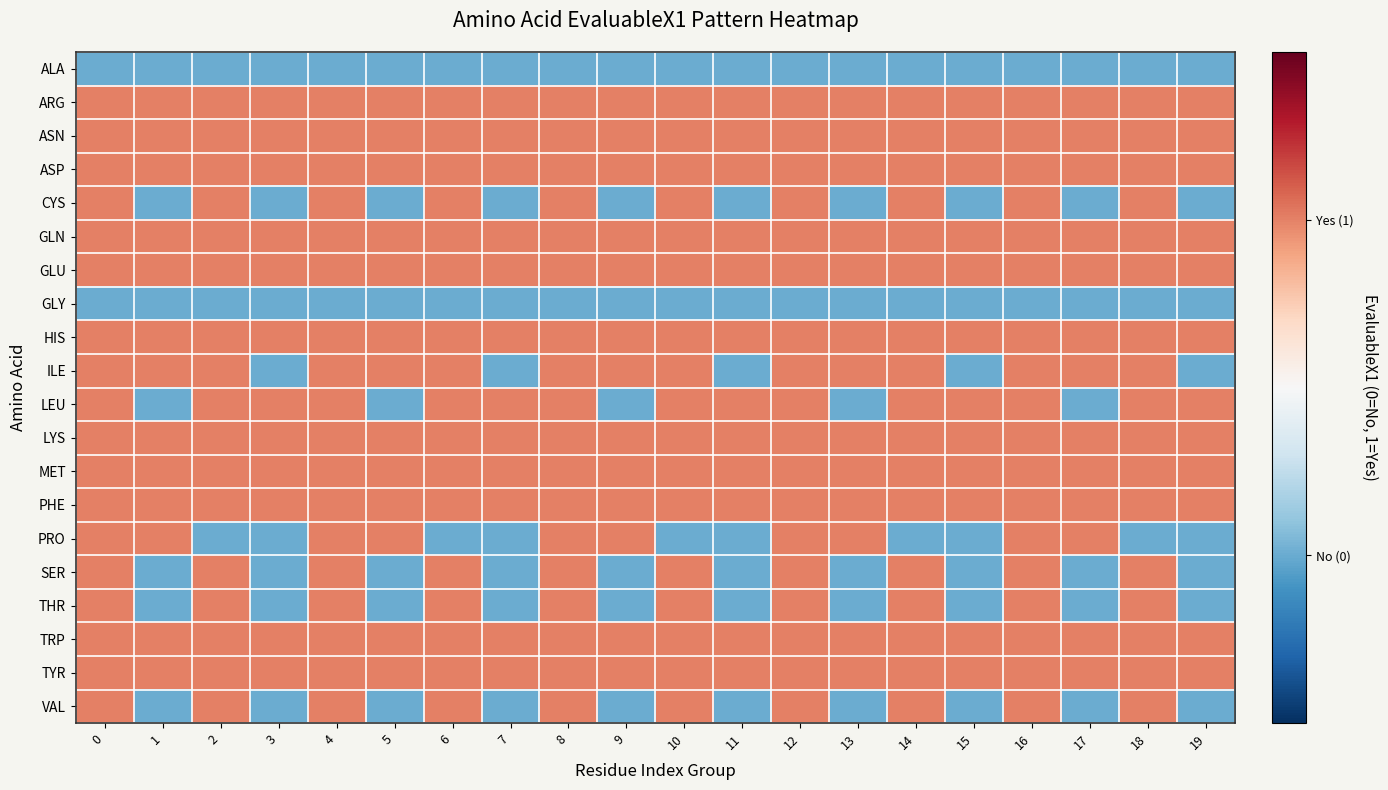

Count the number of data series in this chart.

20